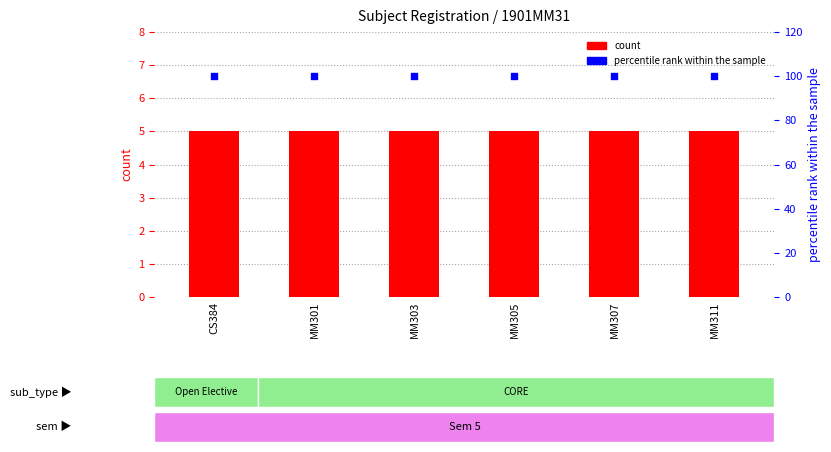

What is the total value across all series at MM305?

105